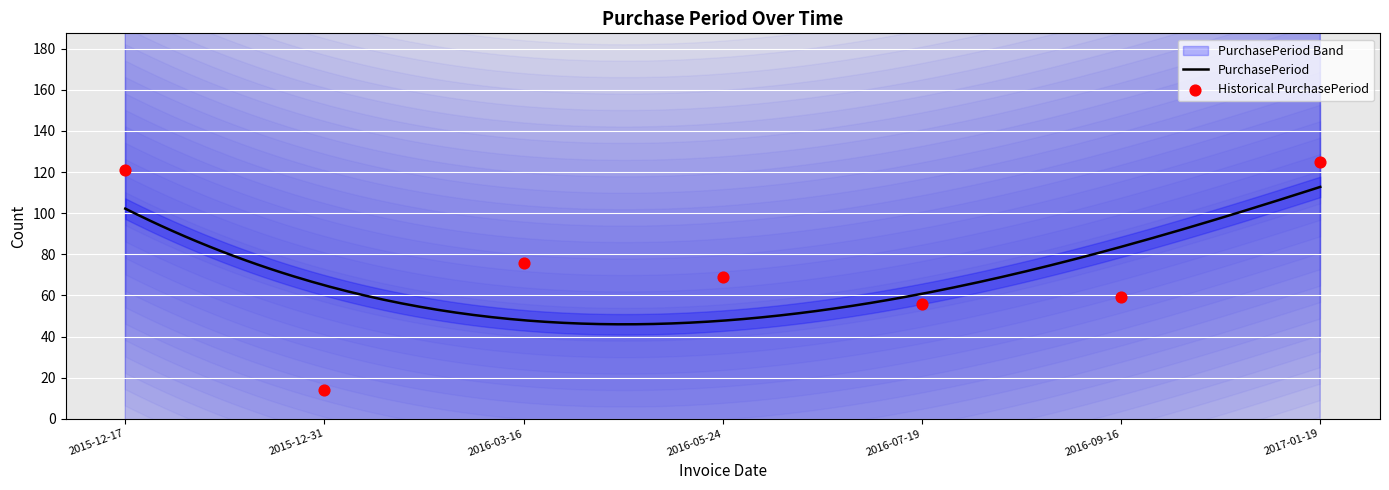

Which has a higher value, 2015-12-31 or 2016-03-16?

2016-03-16